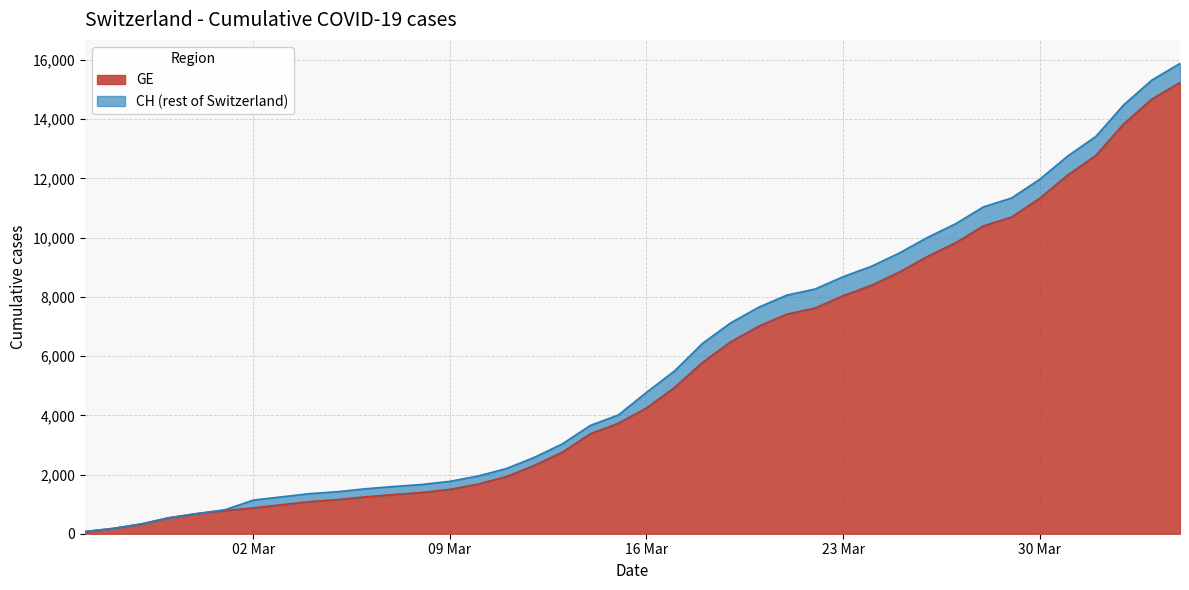

What position from the left is 2020-03-19?

24